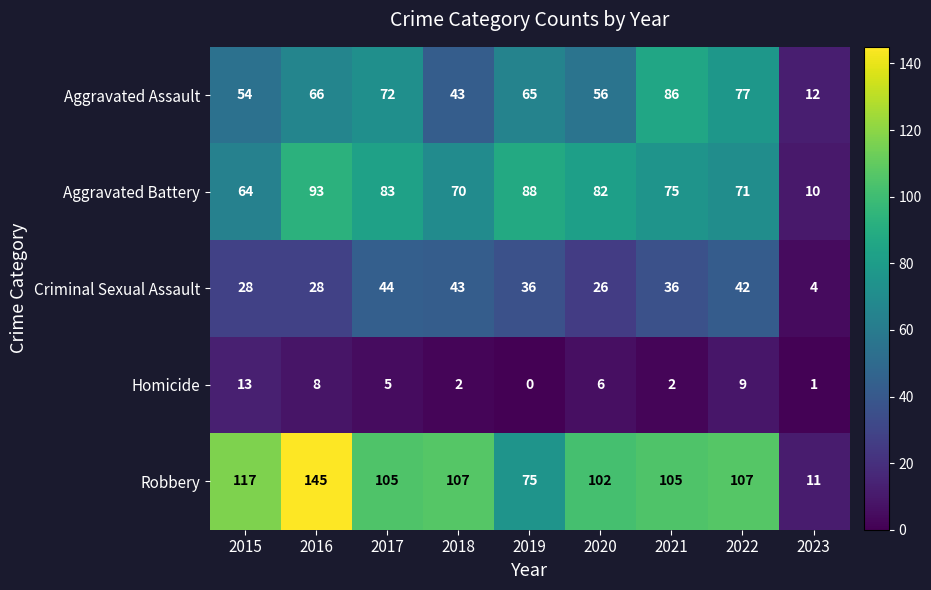

Which series changed the most between 2022 and 2023?

Robbery